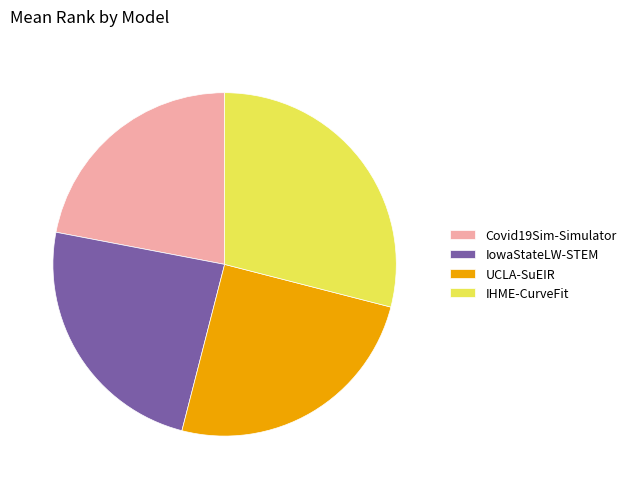

Is it true that IHME-CurveFit is 17% of the pie?

False